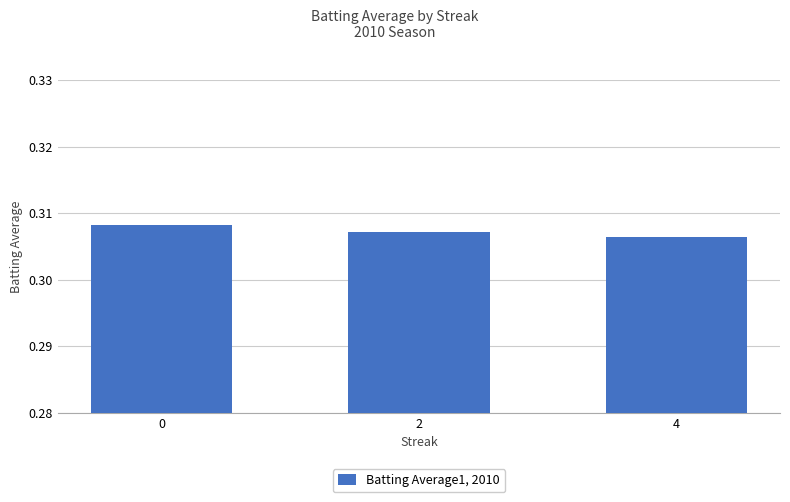

Does the chart contain any negative values?

No